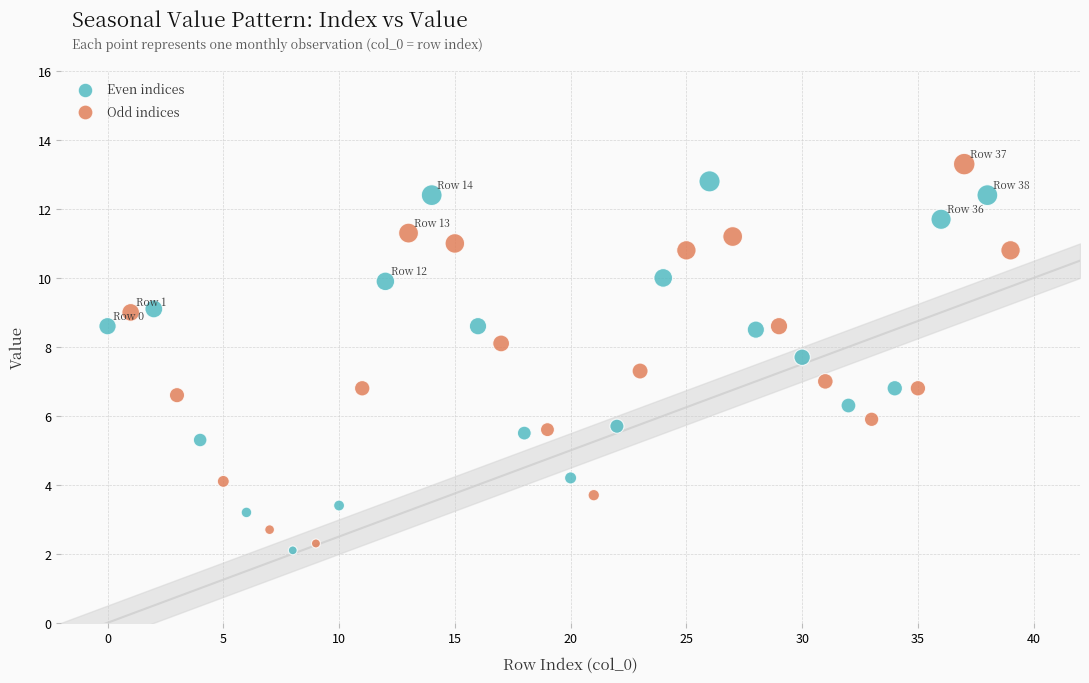

What are all the series names shown in the legend?

Even indices, Odd indices